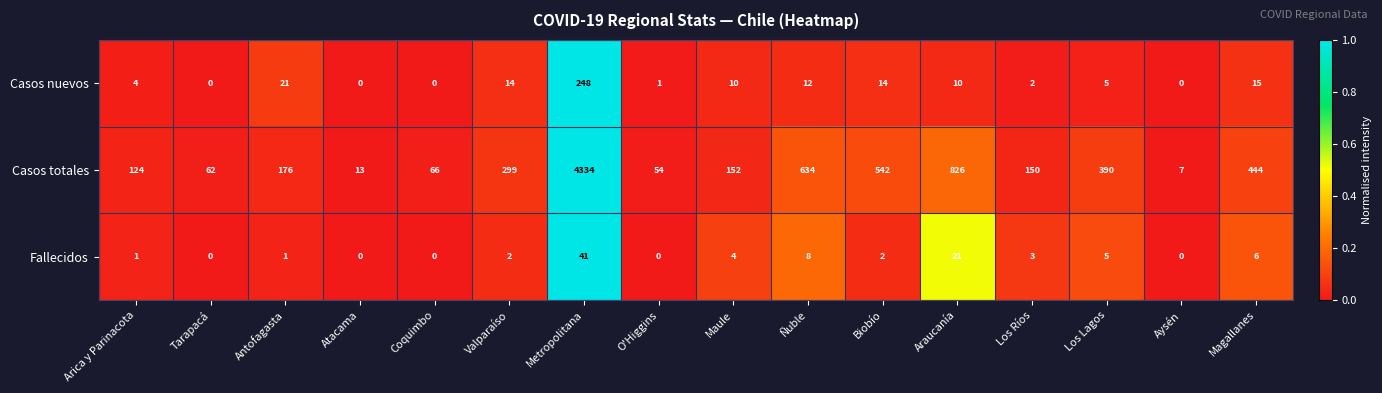

At which label does Casos totales reach its minimum?

Aysén